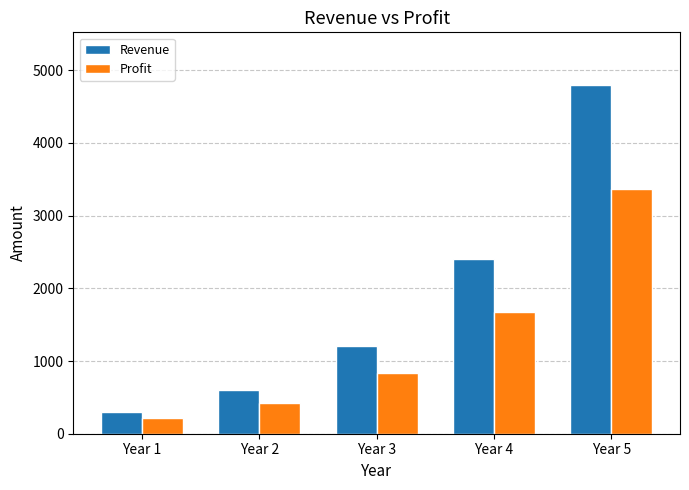

What is the value of the Profit bar at the 5th from the left?

3360